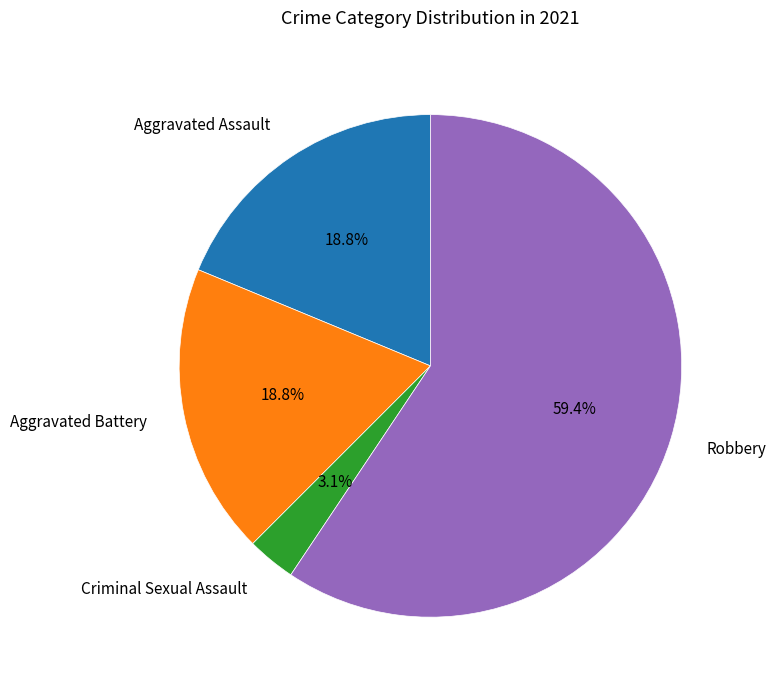

Does any single category account for the majority?

Yes